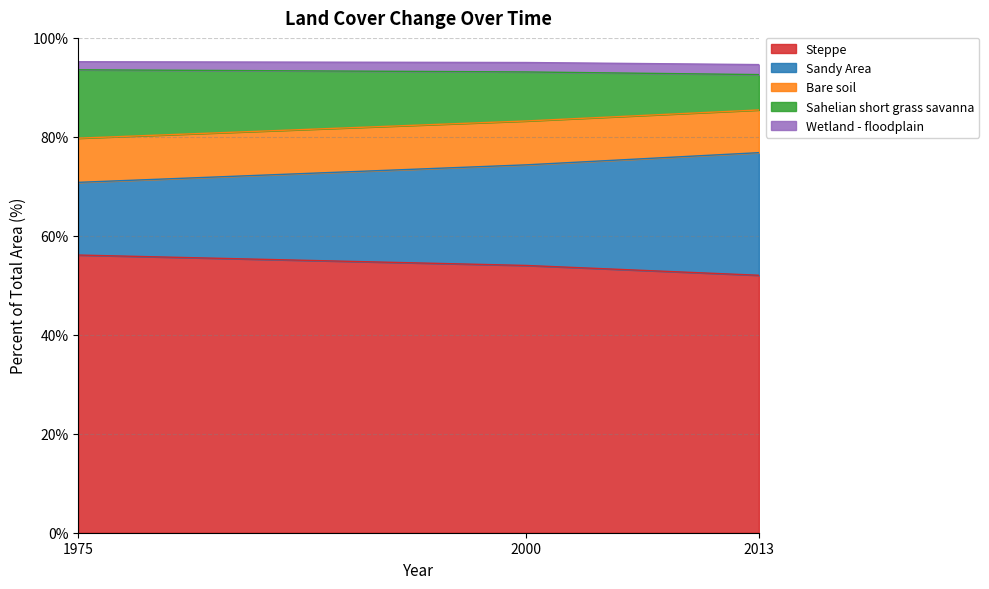

The Steppe series shows 29.9 at 1975. True or false?

False